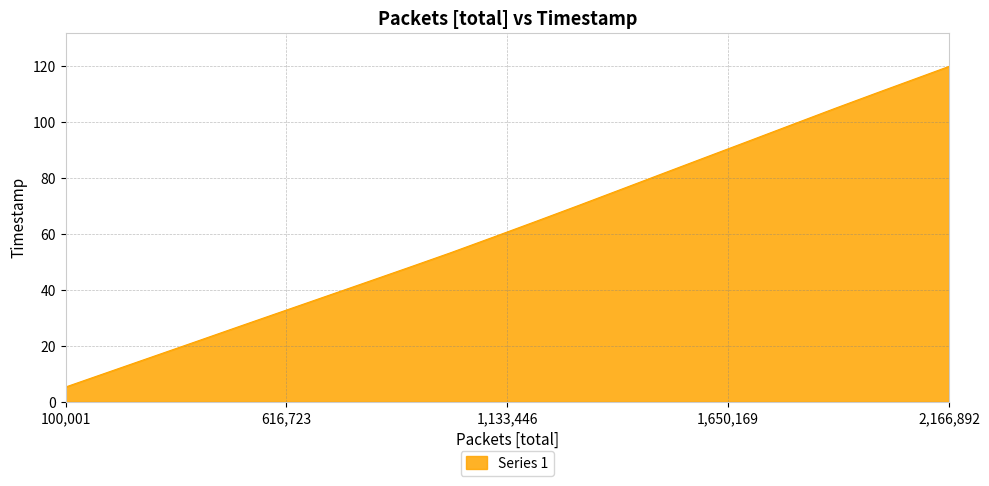

What is the maximum value shown in the chart?

120.0